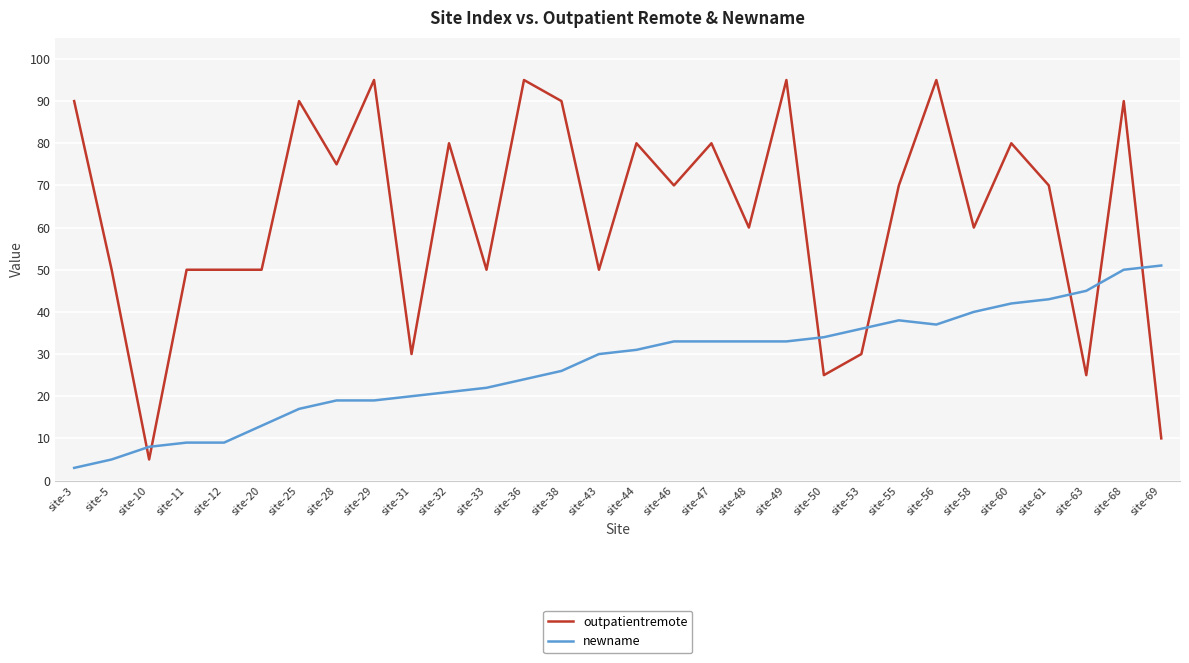

What are all the series names shown in the legend?

outpatientremote, newname